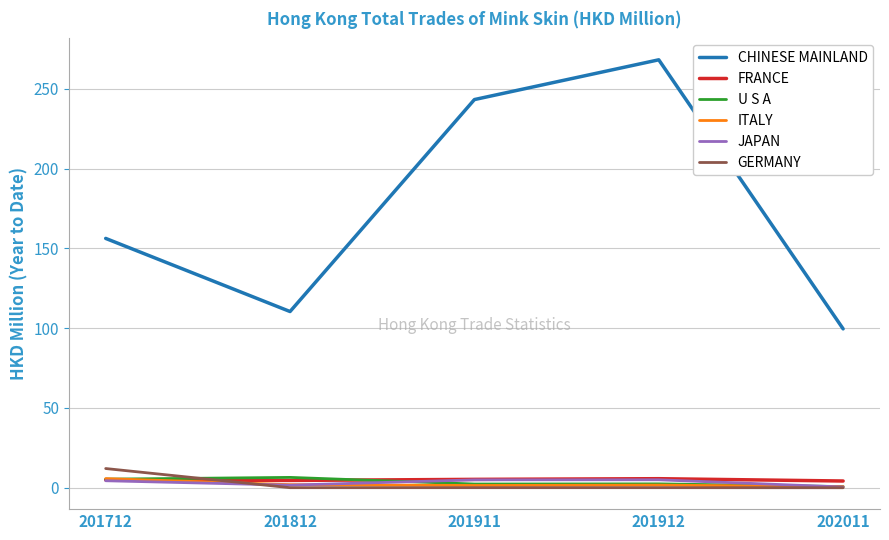

How many lines are shown in the chart?

6